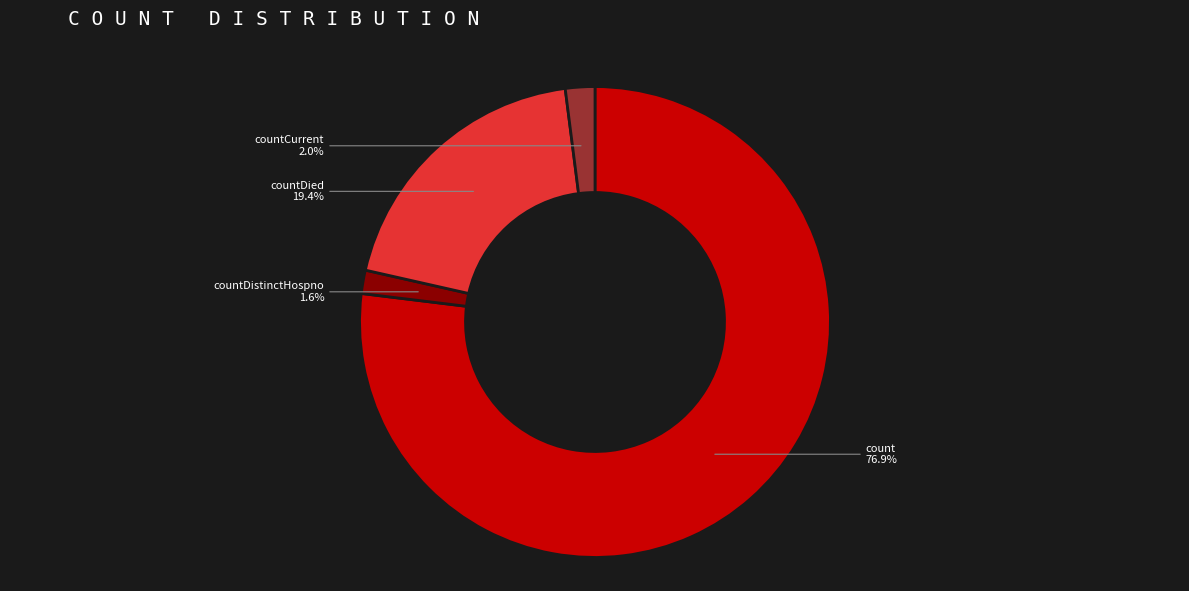

Is there any slice that represents more than half of the pie?

Yes